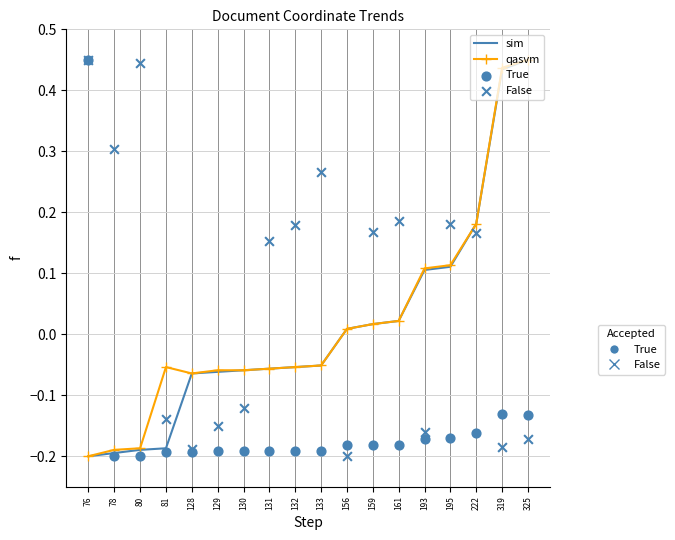

At how many categories does at least one series exceed 0?

14